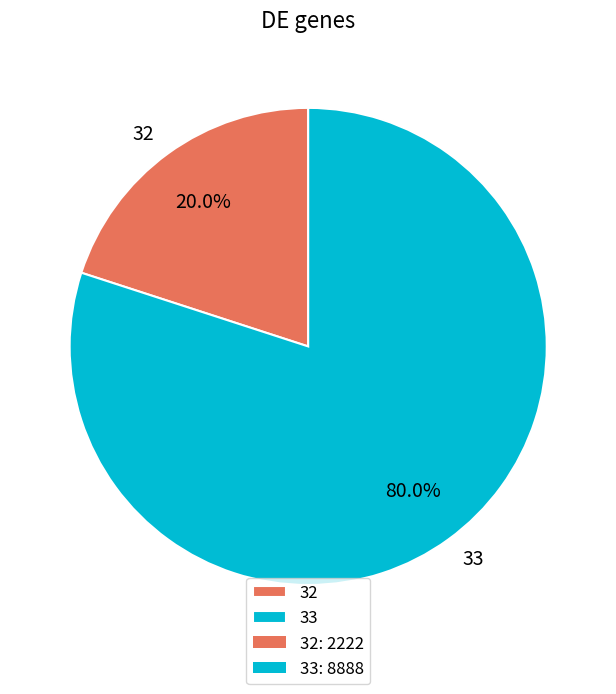

To the nearest percent, what portion does 32 represent?

20%